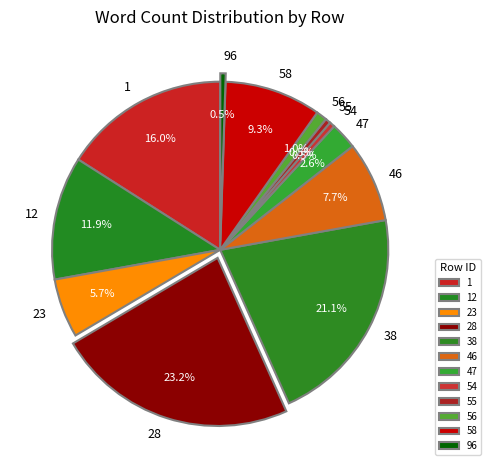

To the nearest percent, what portion does 47 represent?

3%